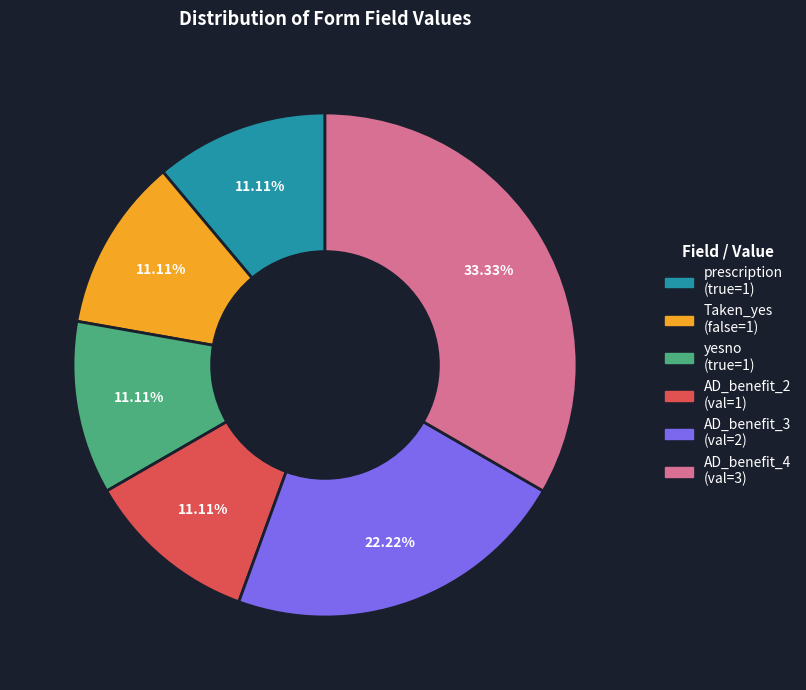

Is there any slice that represents more than half of the pie?

No